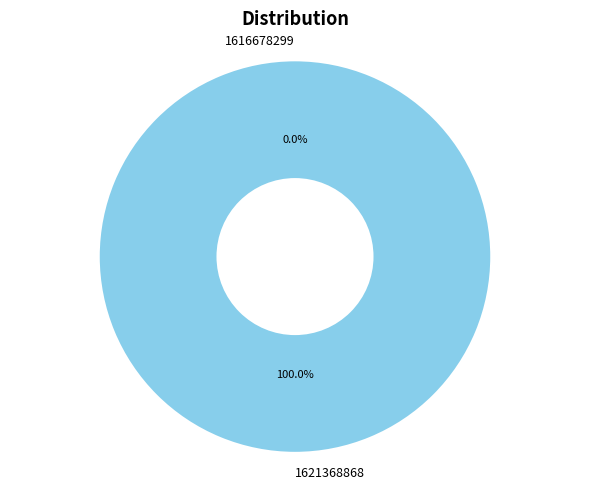

How many segments does this pie chart have?

2